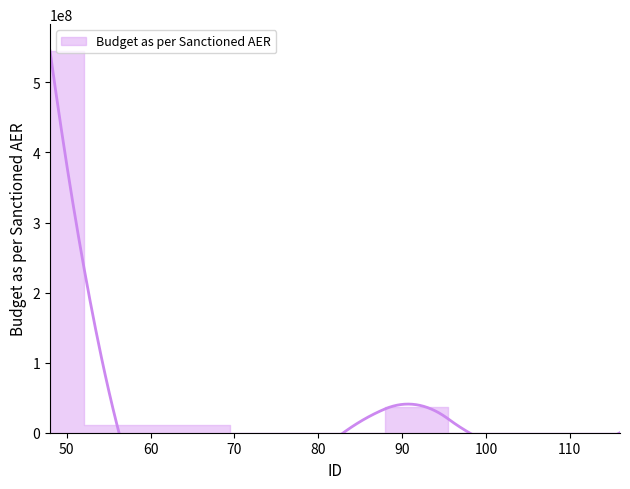

How many series are shown in this chart?

1